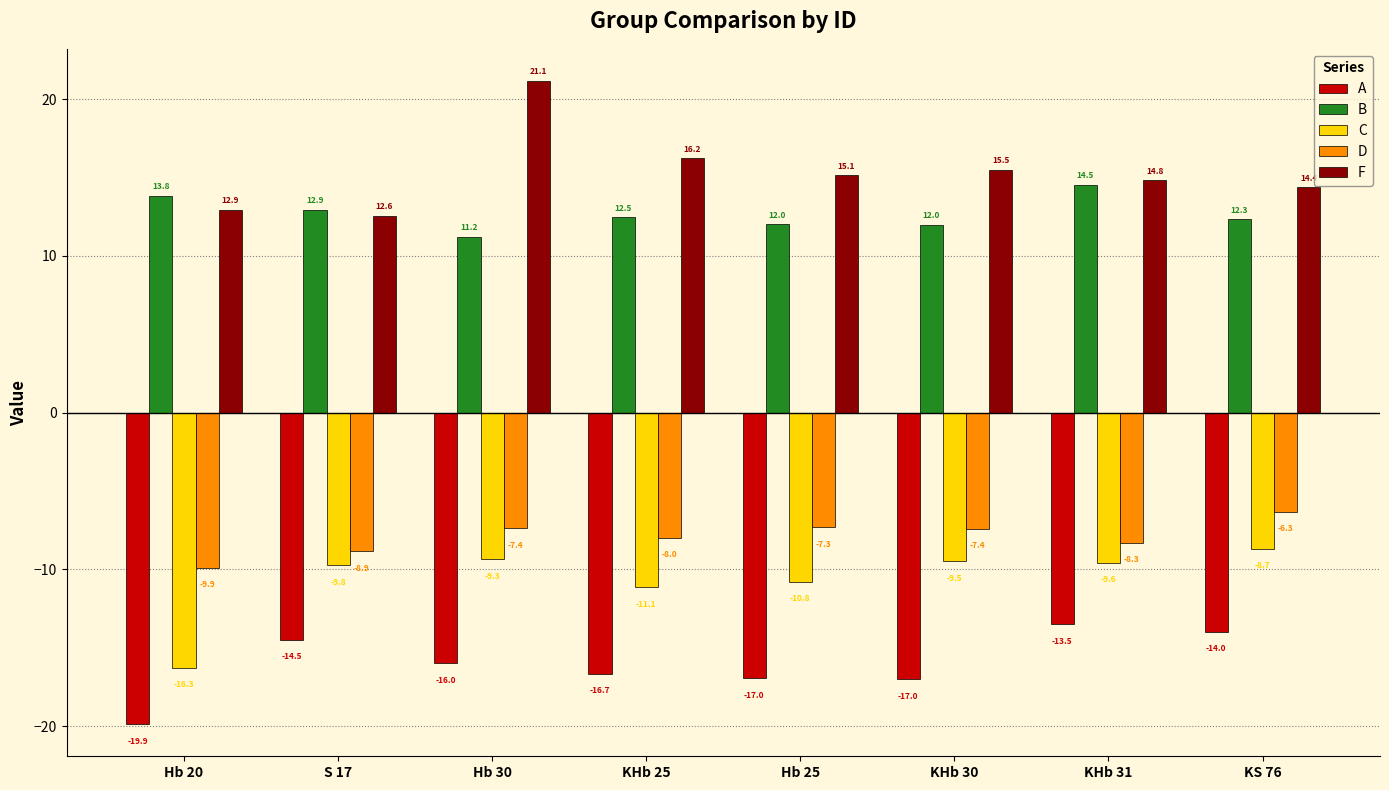

Rank the series at Hb 20 from highest to lowest value.

B, F, D, C, A